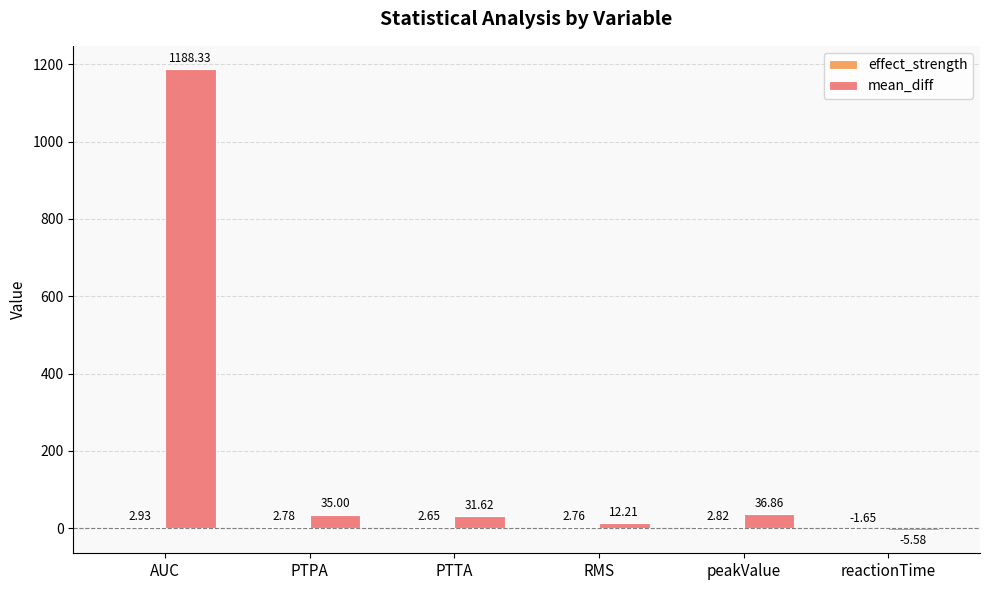

Which category has the highest value across all series?

AUC